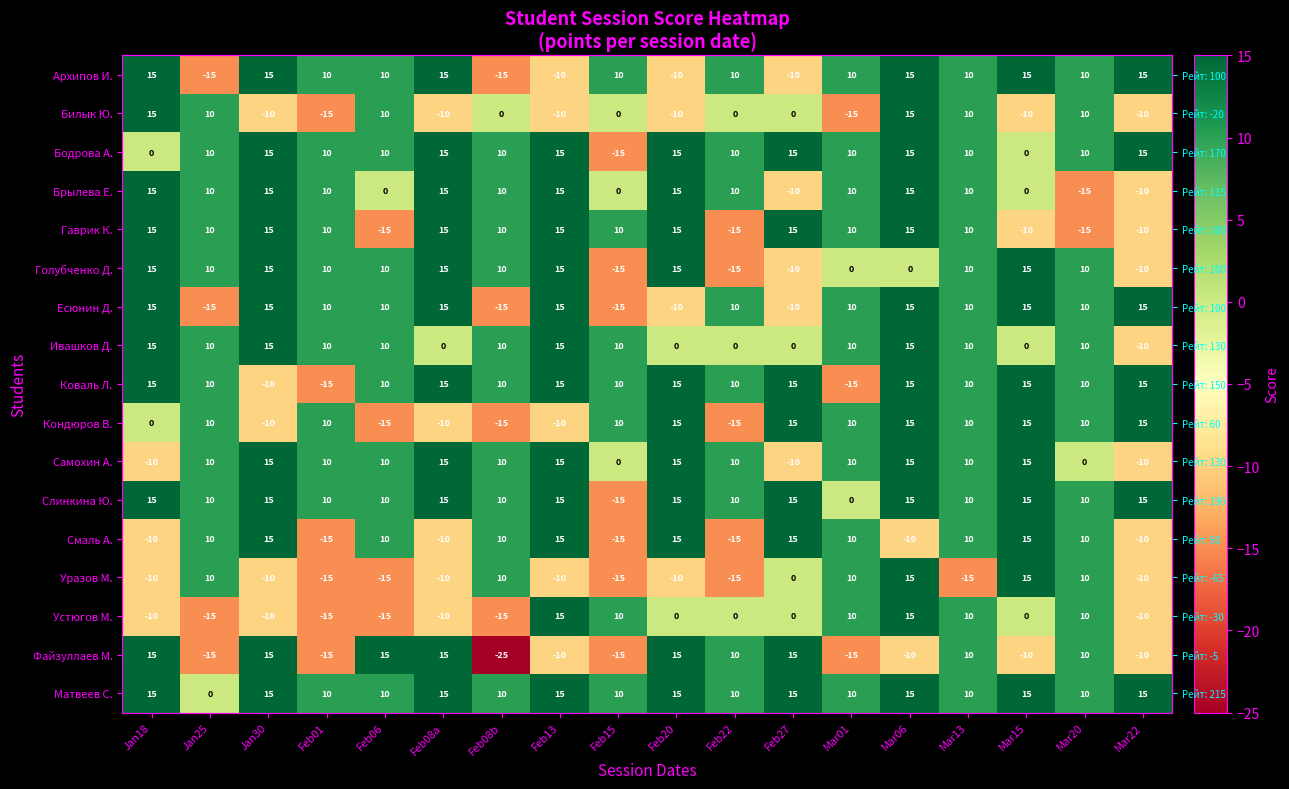

What is the spread (max minus min) of values at Feb13?

25